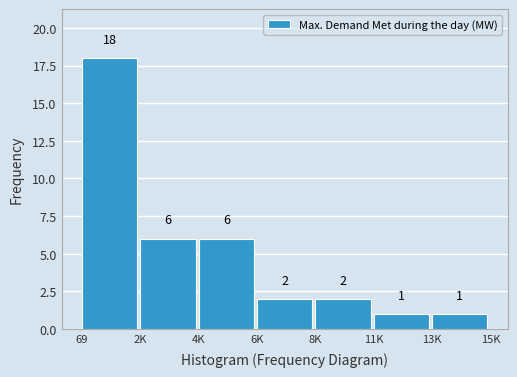

Reading left to right, transcribe all the data shown in this chart.

69=18	2K=6	4K=6	6K=2	8K=2	11K=1	13K=1